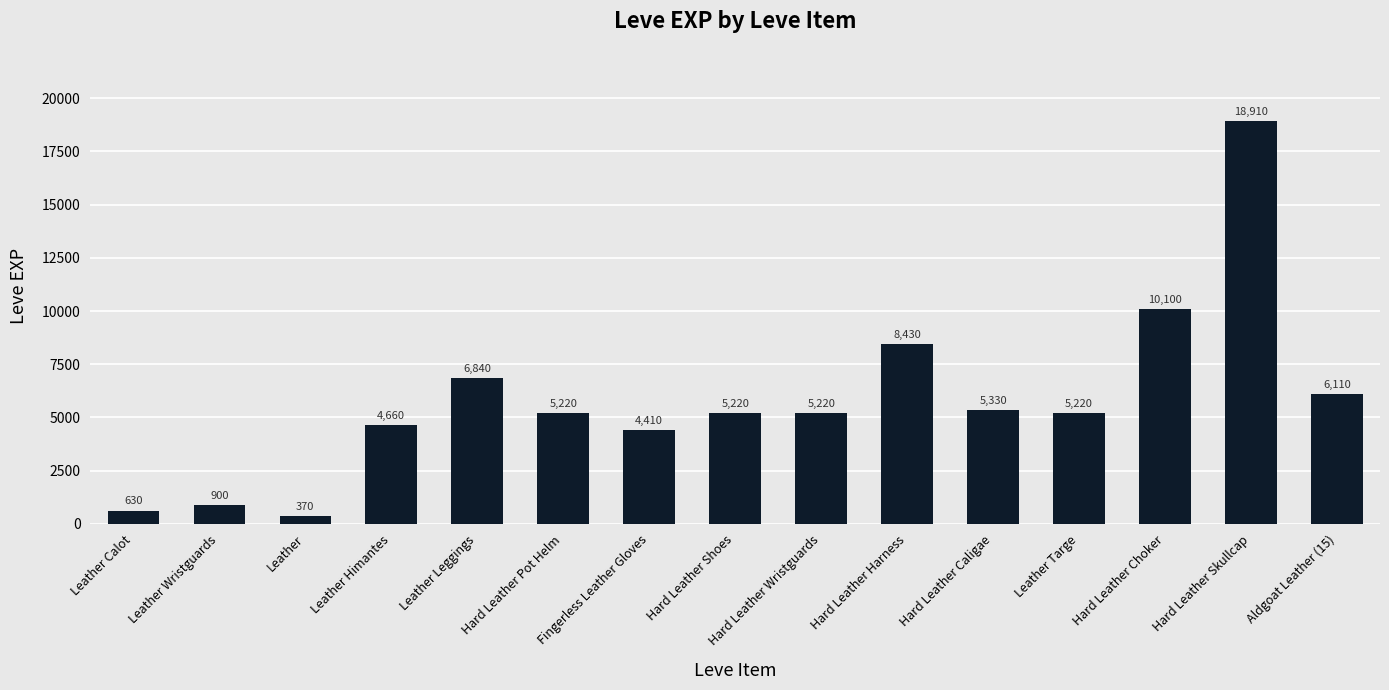

Which has a higher value, Fingerless Leather Gloves or Hard Leather Harness?

Hard Leather Harness